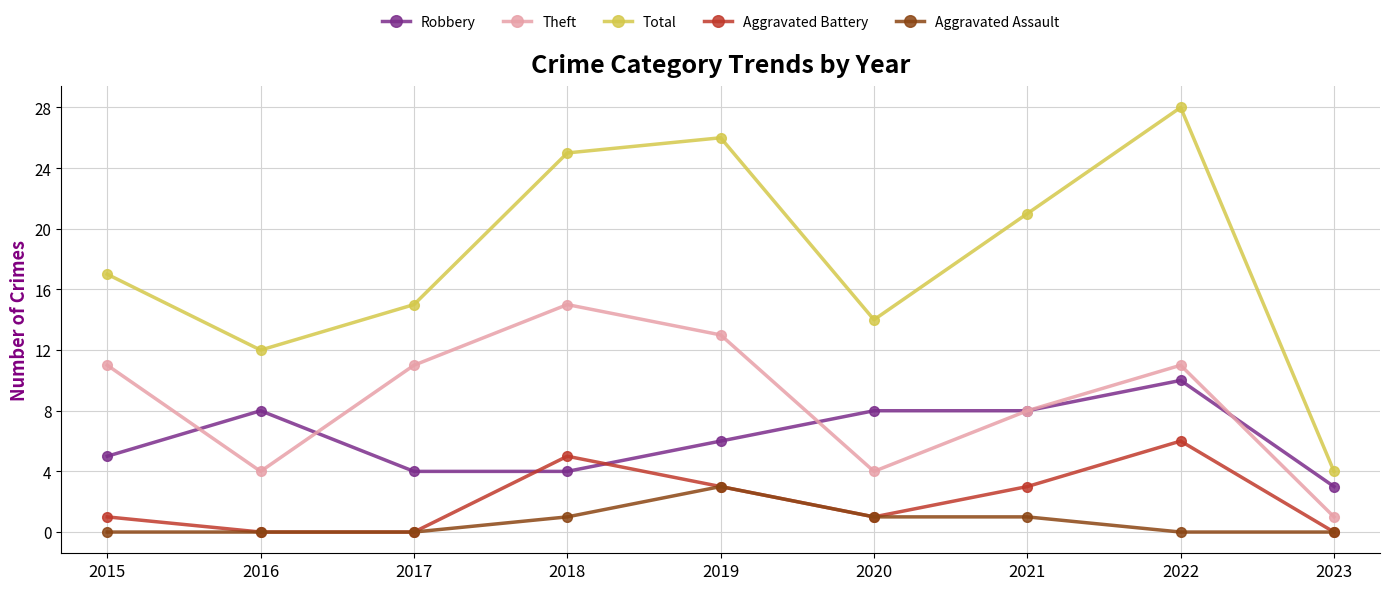

True or false: Aggravated Battery has more than 2 points higher than both neighbors.

False